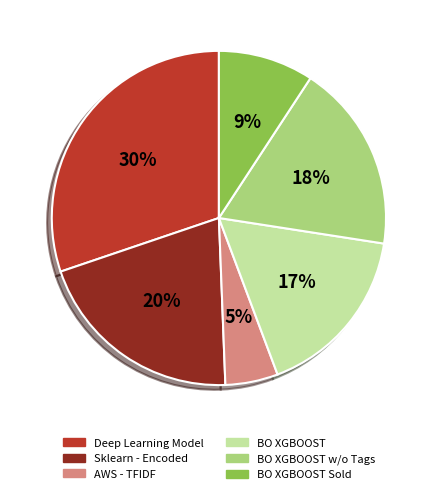

What percentage is the AWS - TFIDF slice, to the nearest percent?

5%